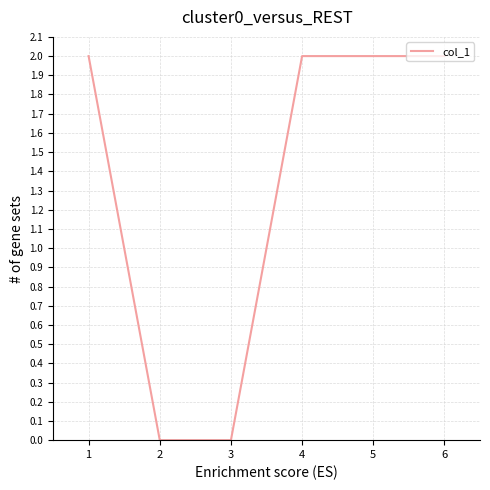

The chart shows a value of 1 at 1. True or false?

False